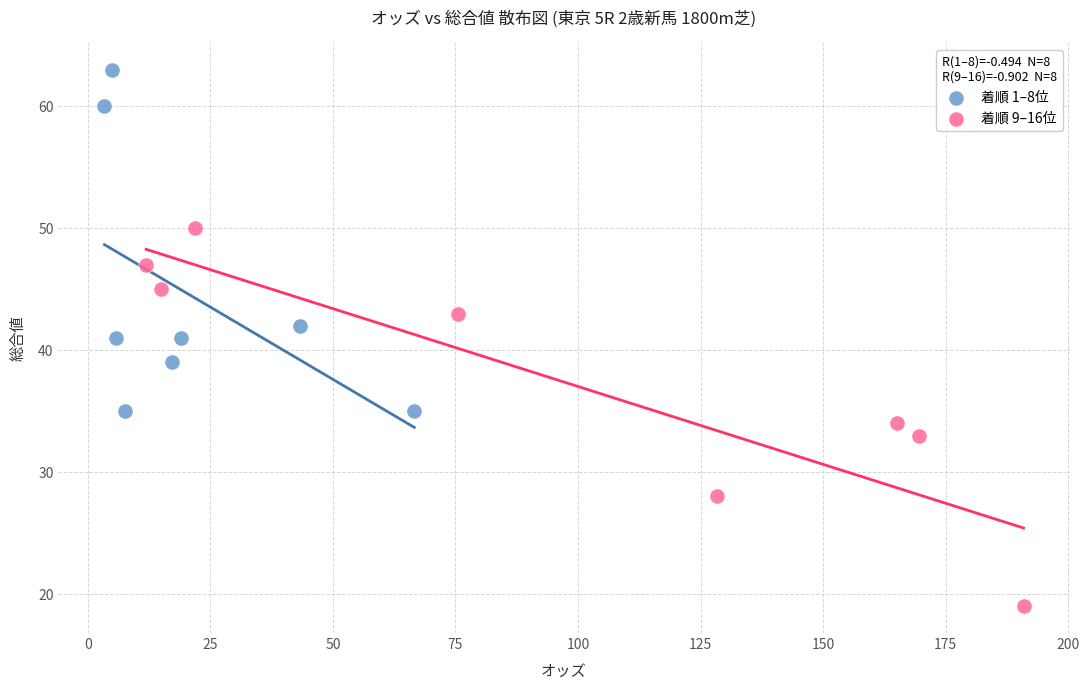

Which series reaches the minimum Y coordinate?

着順 9–16位